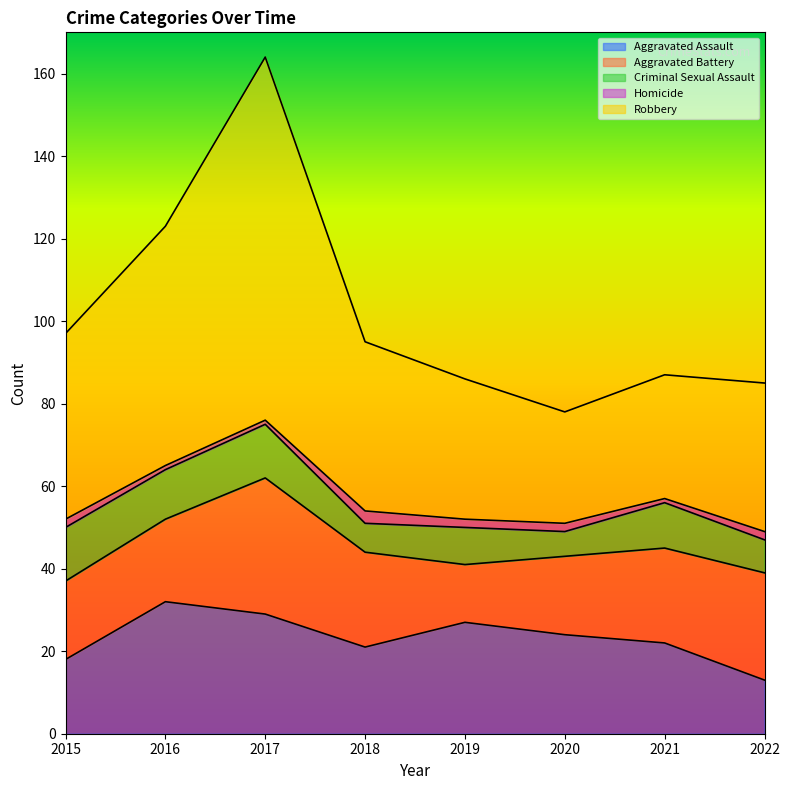

True or false: Robbery and Aggravated Battery intersect in this chart.

False